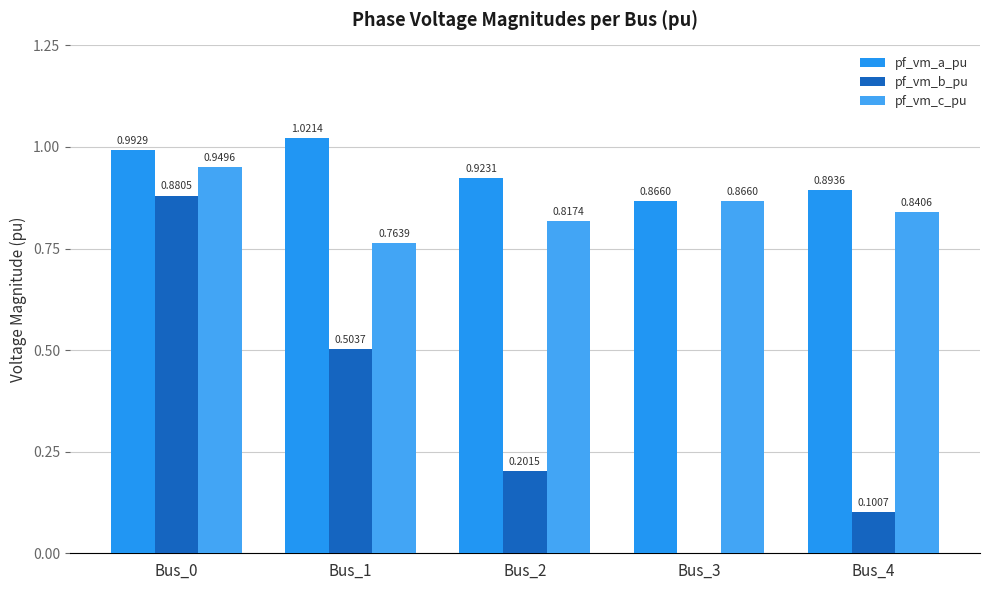

Rank the series at Bus_1 from highest to lowest value.

pf_vm_a_pu, pf_vm_c_pu, pf_vm_b_pu